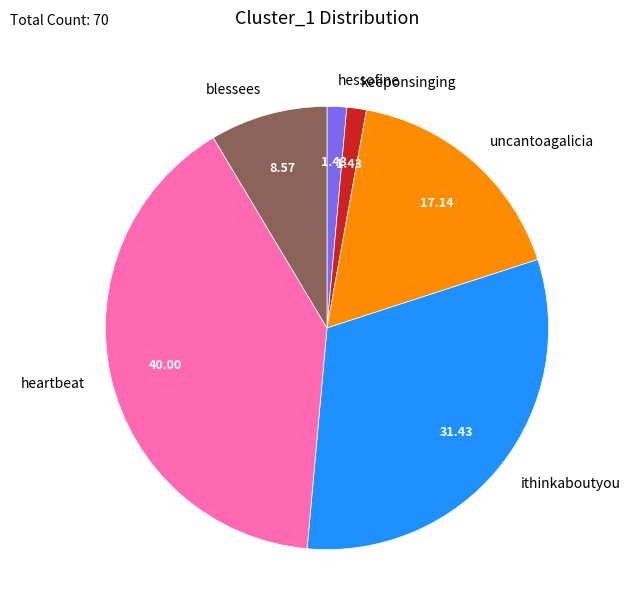

Count the number of slices in the pie.

6